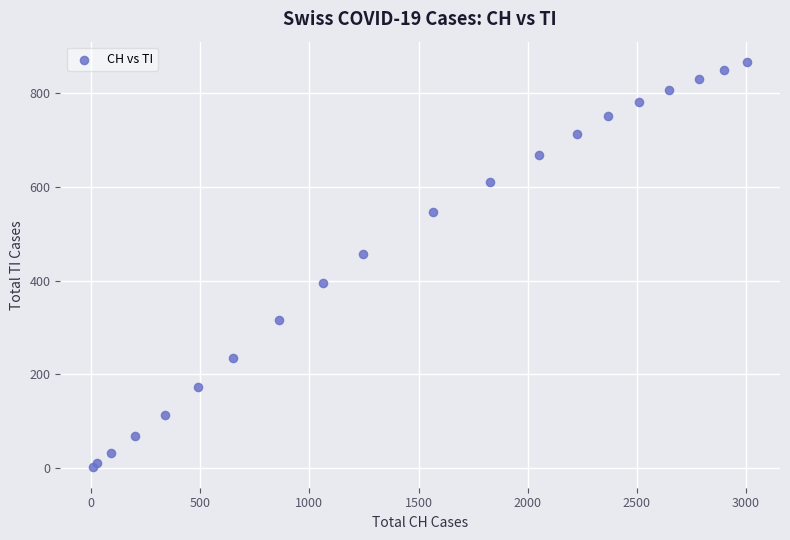

What Y value in the scatter plot is closest to 434?

457